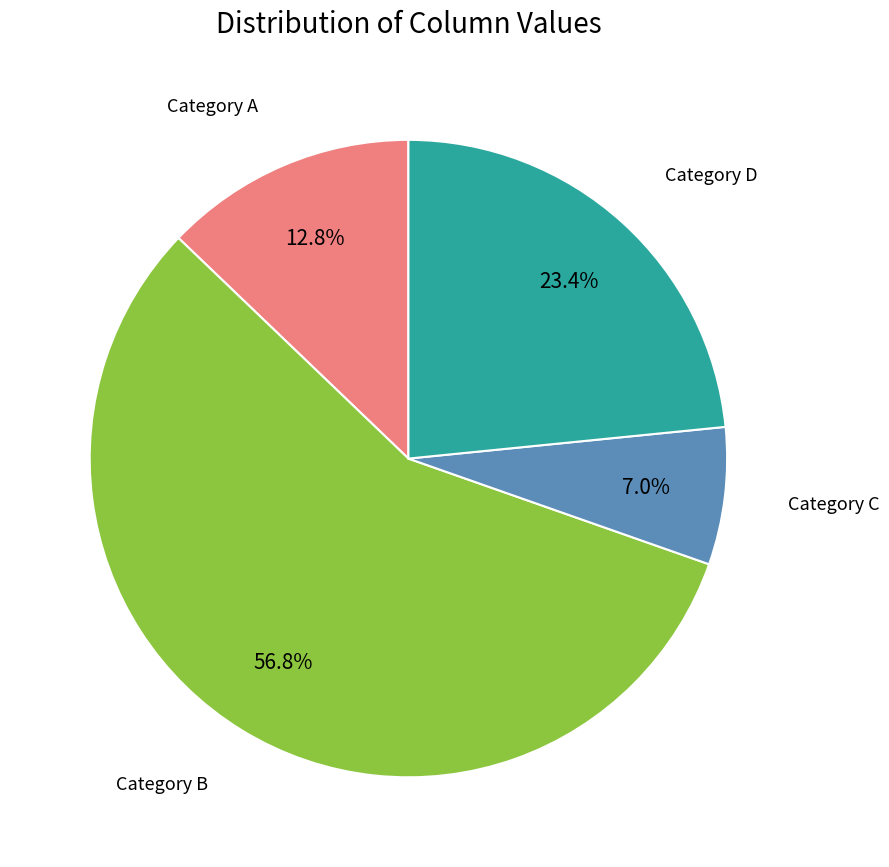

Is there any slice that represents more than half of the pie?

Yes